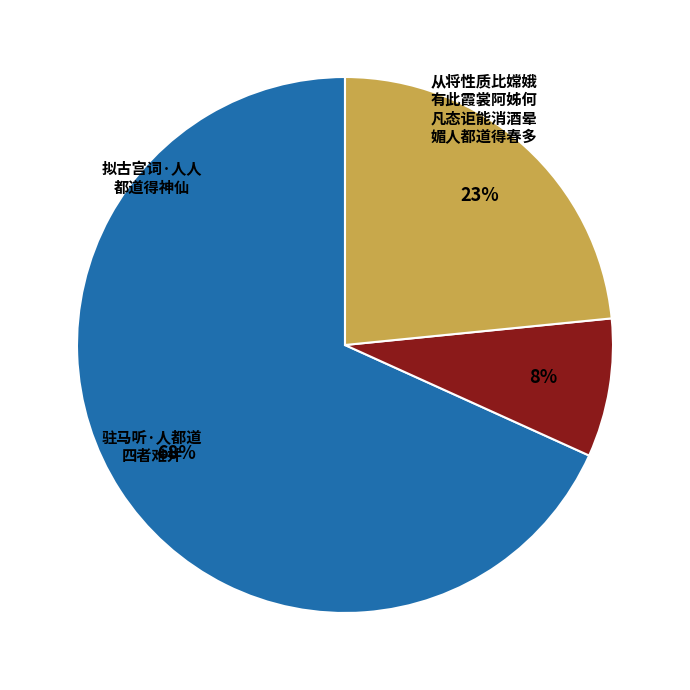

To the nearest percent, what is the average slice percentage?

33%